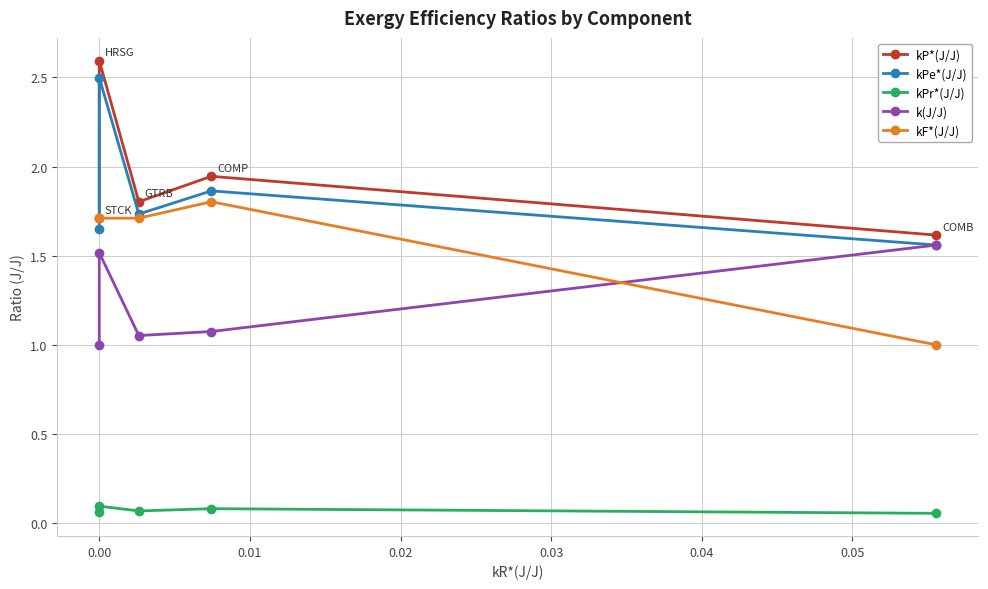

Count the kPr*(J/J) values in the range 0 to 1.

5